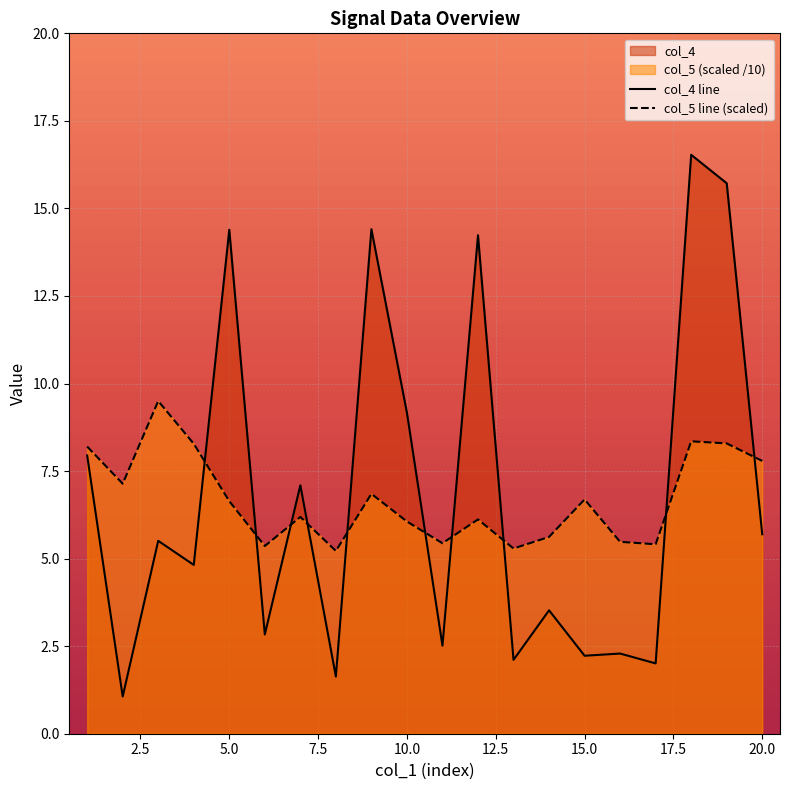

Where is col_5 nearest to the value 7?

2